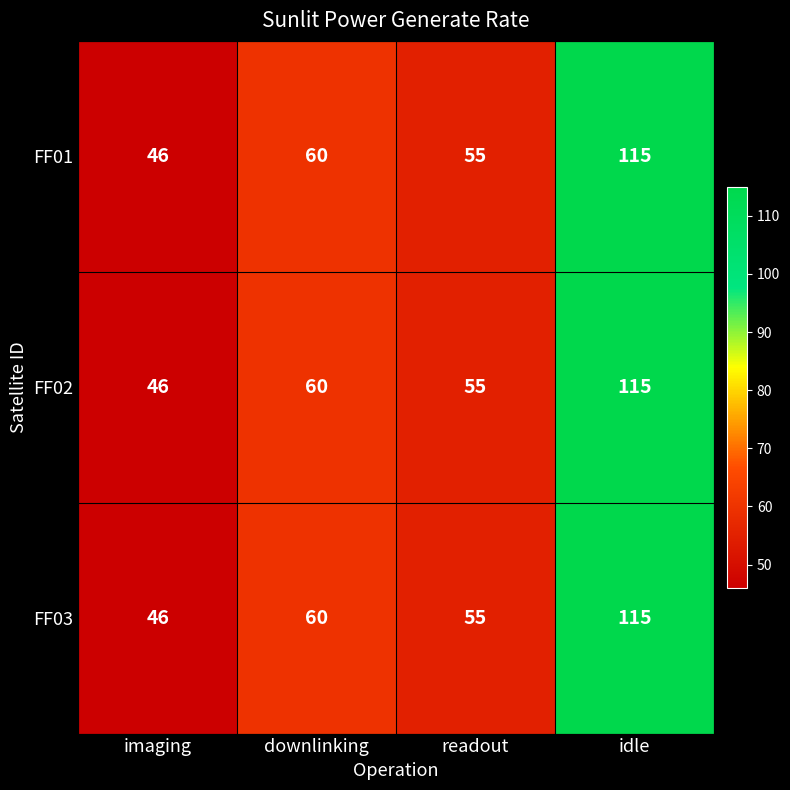

How many categories are shown in the chart?

4